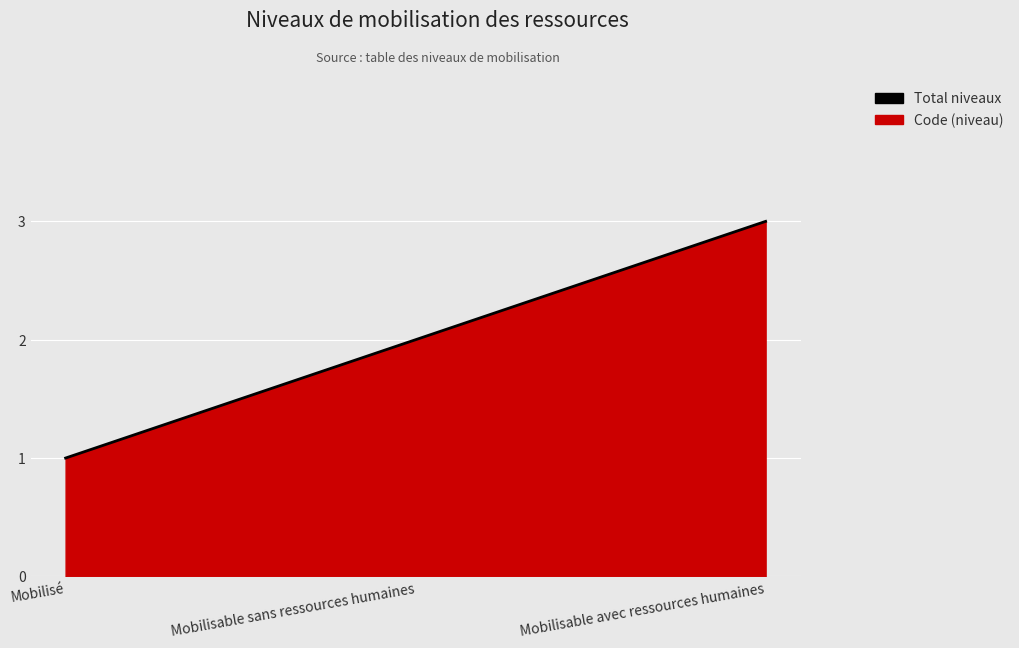

Reading left to right, list all the values displayed in this chart.

1	2	3